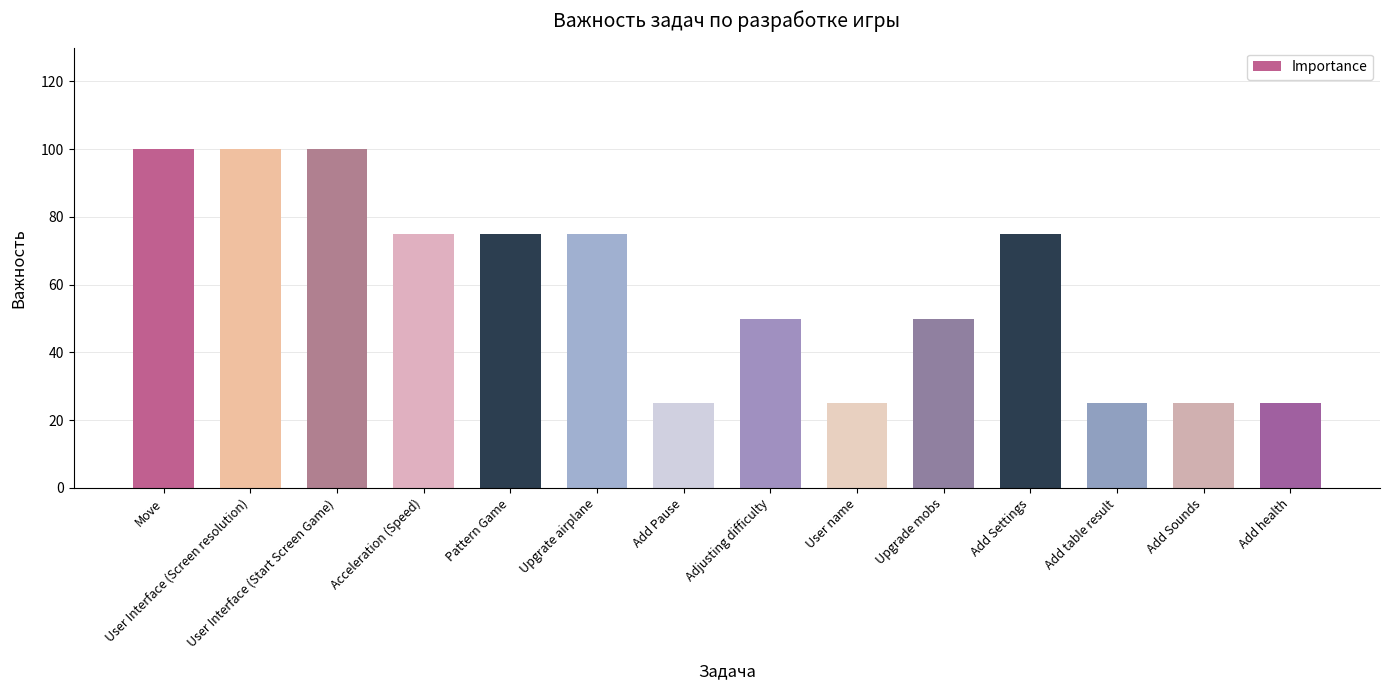

How many bars are there in total?

14